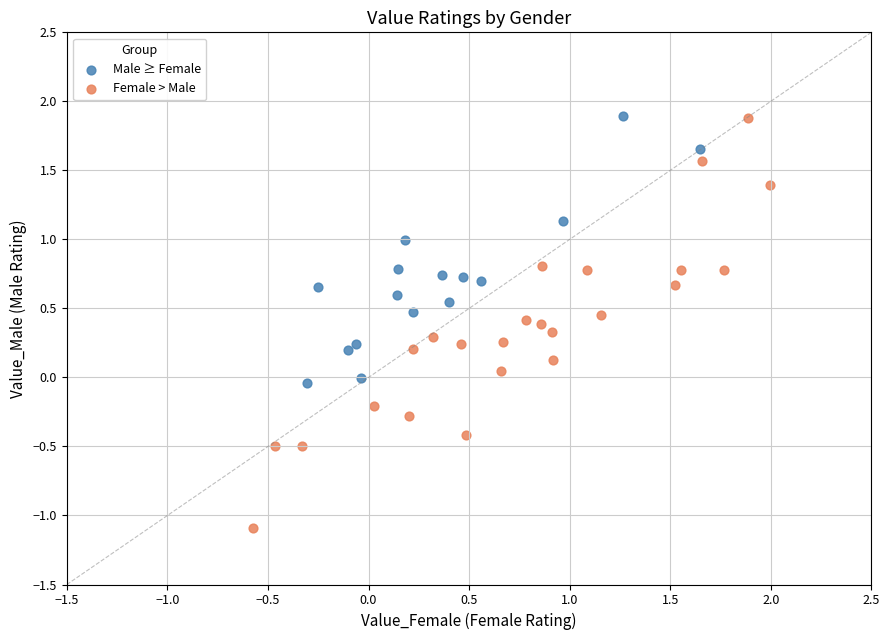

Which series has the widest spread of Y values?

Female > Male